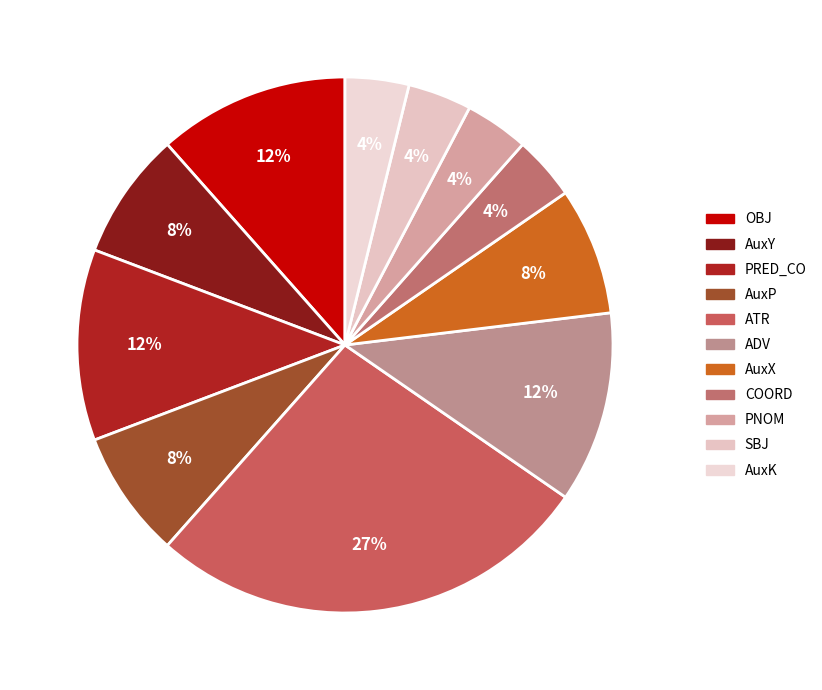

To the nearest percent, what is the difference between the SBJ and ADV slice percentages?

8%